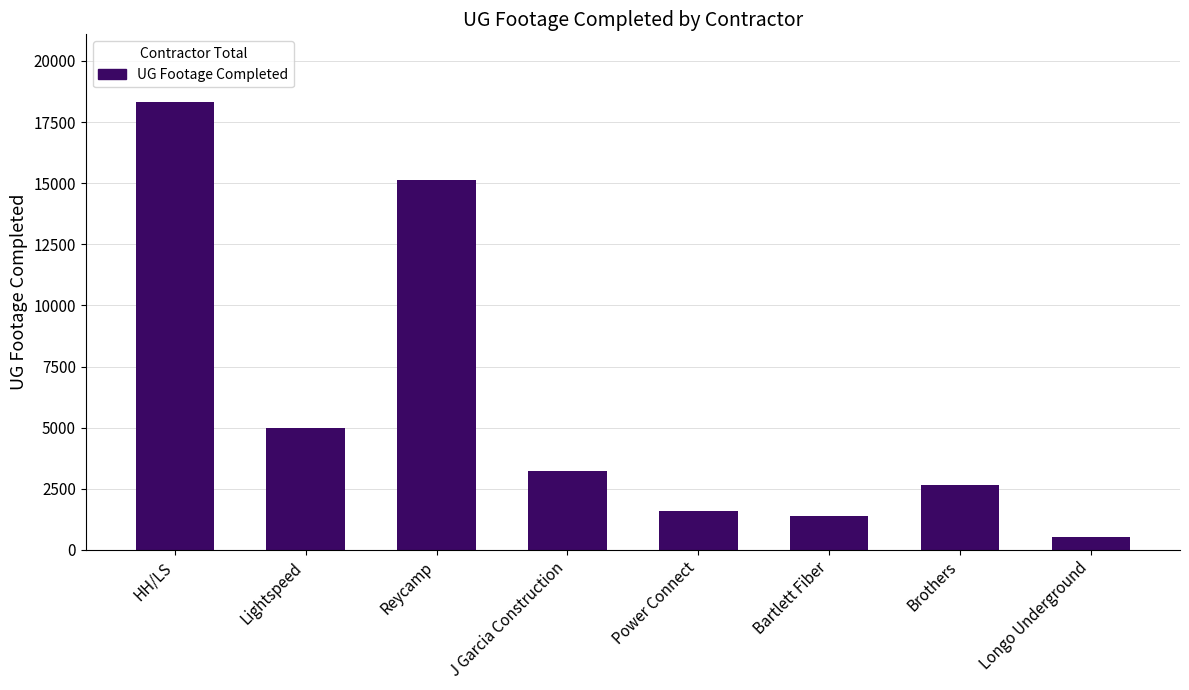

What is the change in value from Reycamp to Longo Underground?

-14593